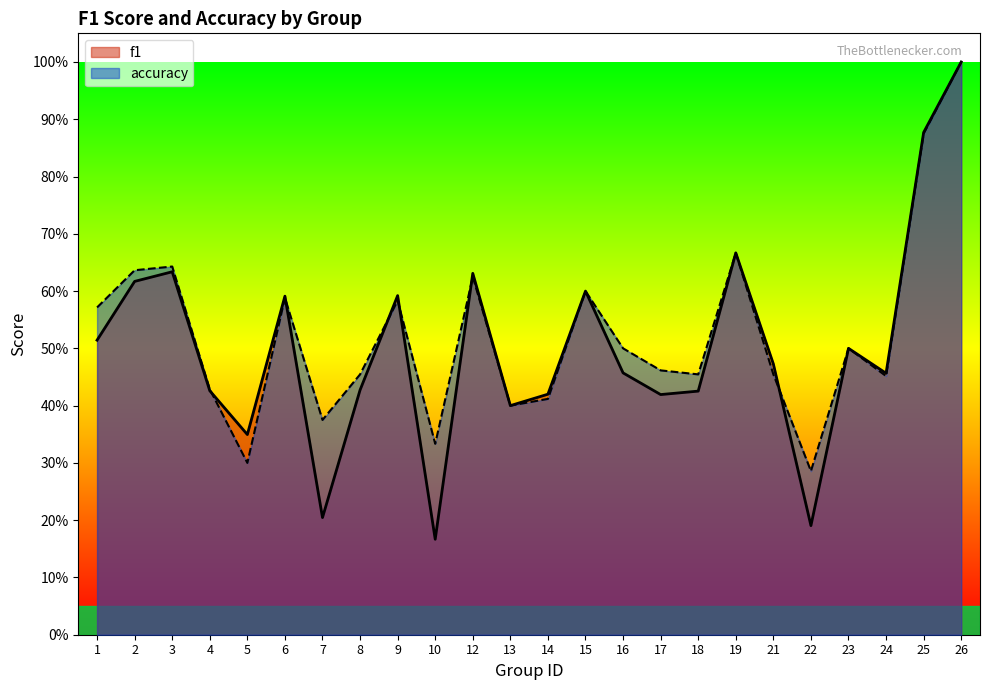

Between which two adjacent categories do accuracy and f1 first intersect?

4 and 5